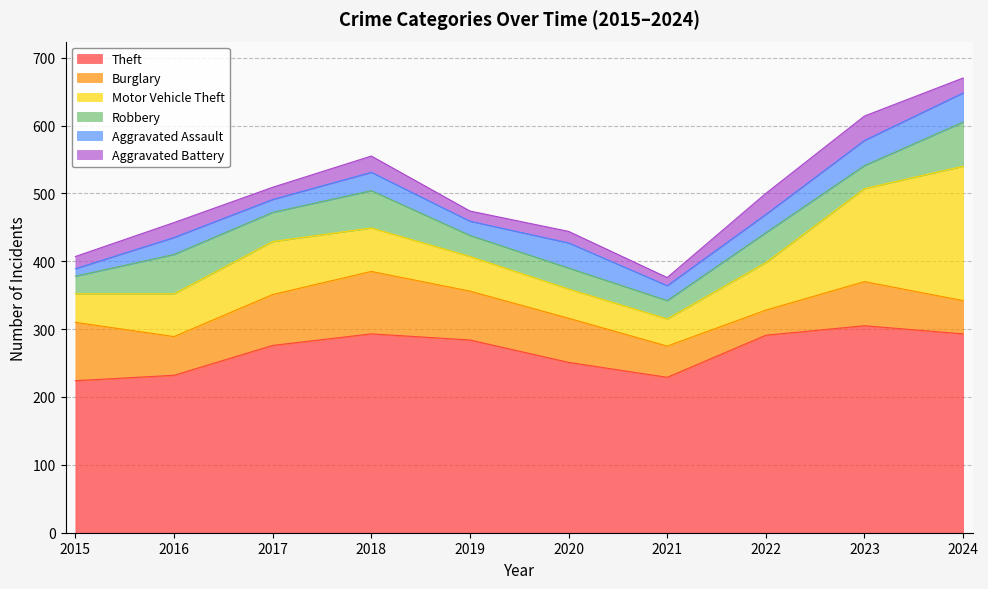

Reading left to right, transcribe all the data shown in this chart.

Theft: 224	232	276	293	284	251	229	291	305	293
Burglary: 86	57	75	92	72	65	46	37	65	49
Motor Vehicle Theft: 42	63	78	64	51	43	40	70	137	198
Robbery: 26	58	43	55	31	31	27	44	34	65
Aggravated Assault: 11	25	19	27	21	37	22	27	37	43
Aggravated Battery: 18	22	18	24	15	17	12	31	36	22